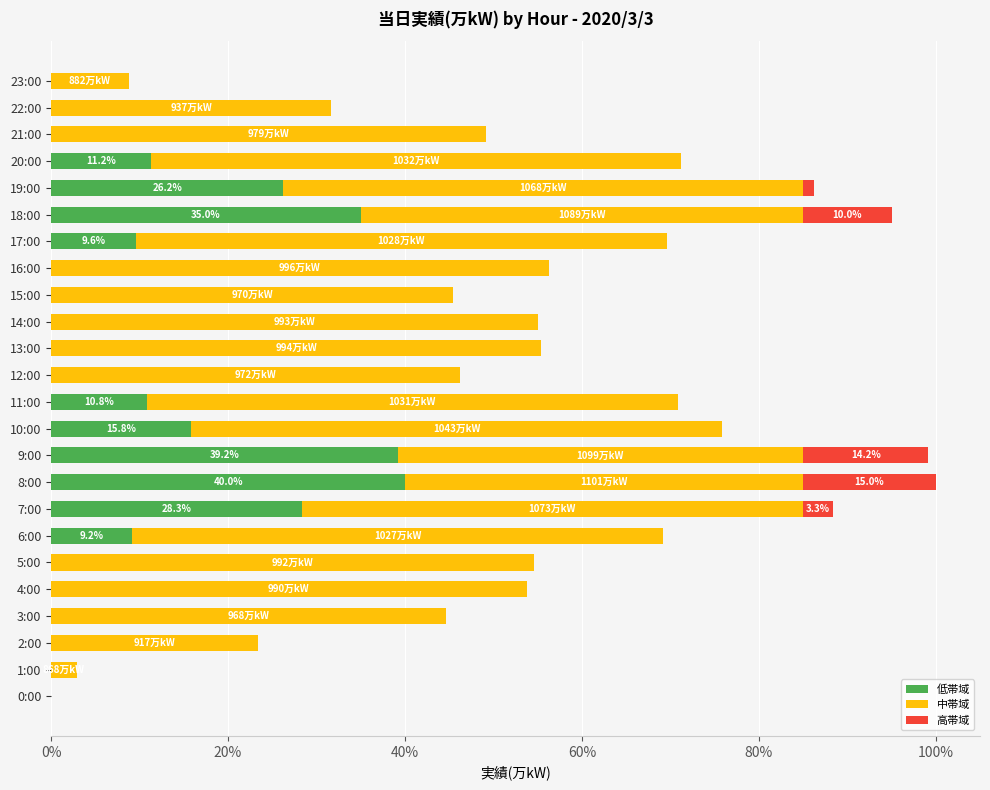

What is the total value across all series at 3:00?

44.6